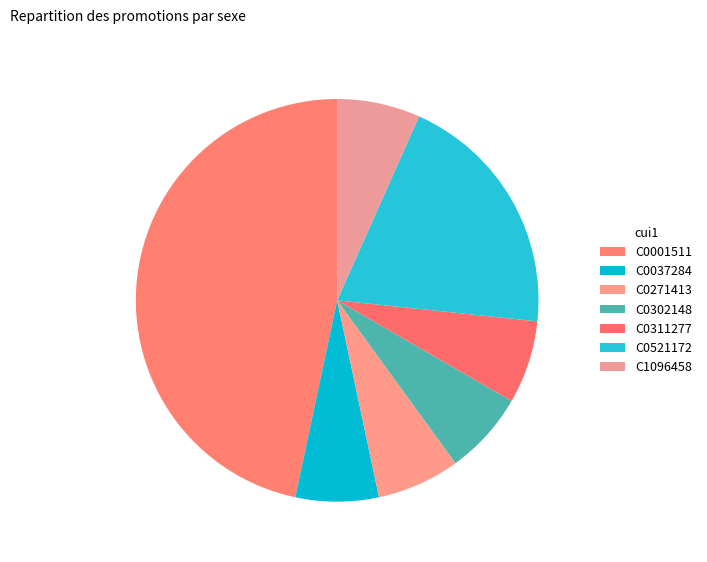

Approximately how many times larger is the value at C0001511 compared to C0302148?

7.0